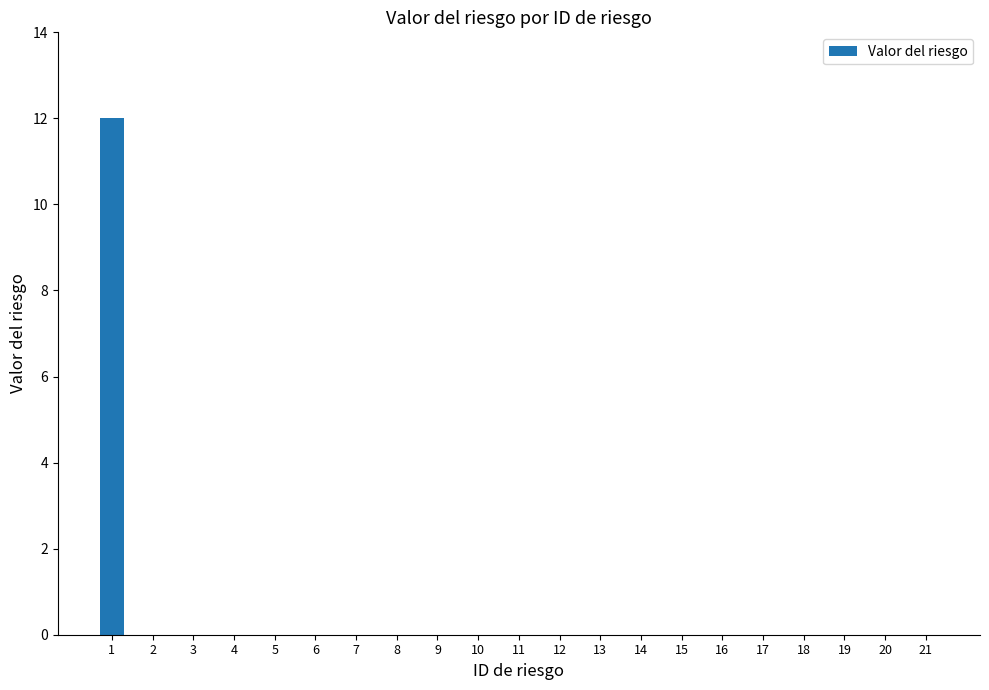

The value at 14 is 0. True or false?

True